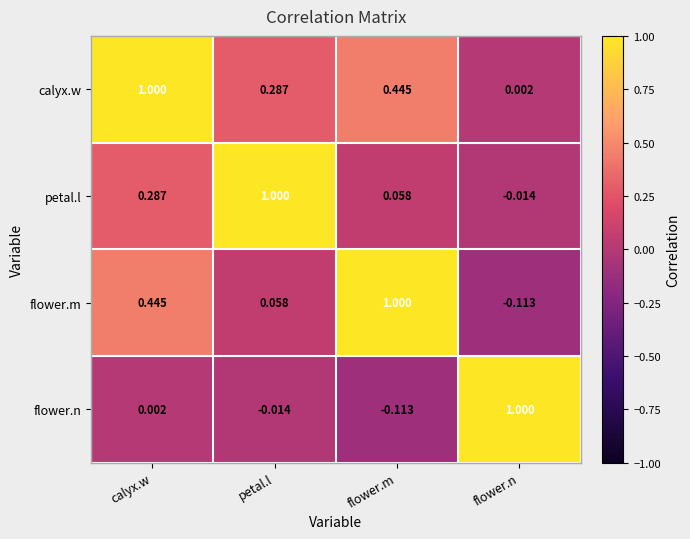

Count the number of data series in this chart.

4